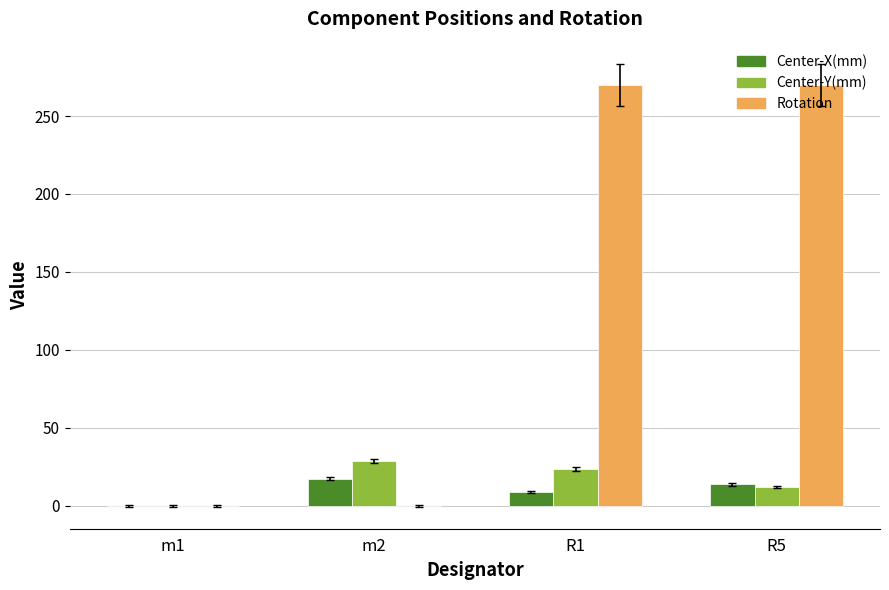

What is the spread (max minus min) of values at R5?

257.8